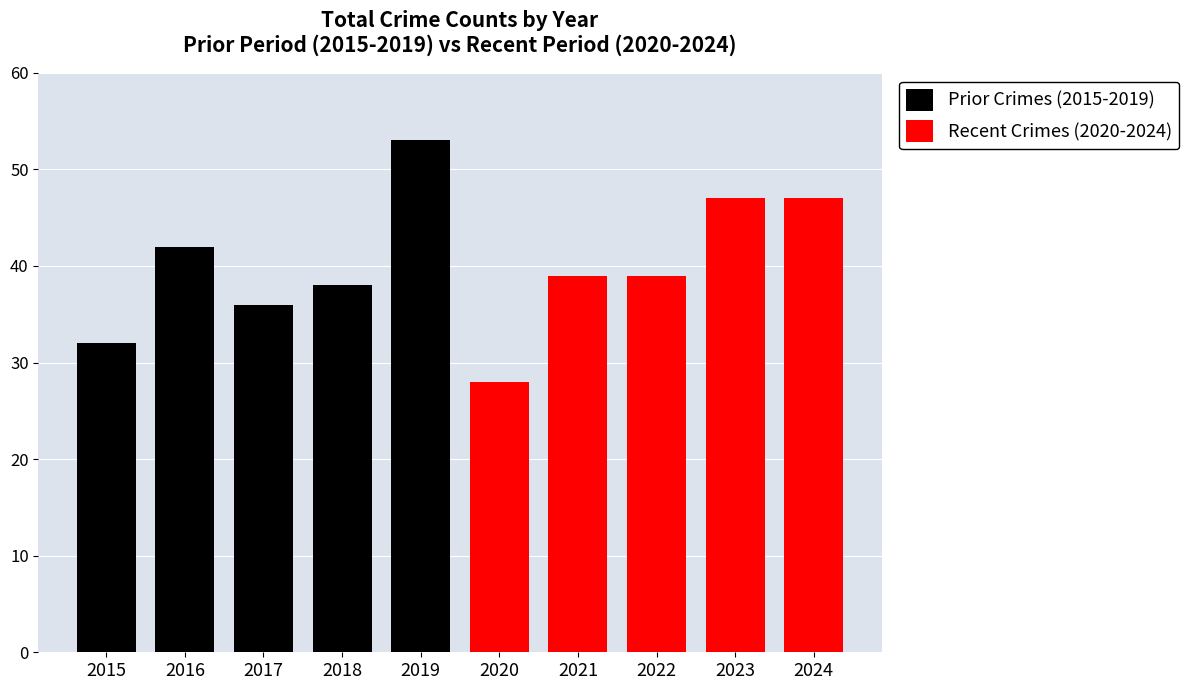

What is the minimum value shown in the chart?

28